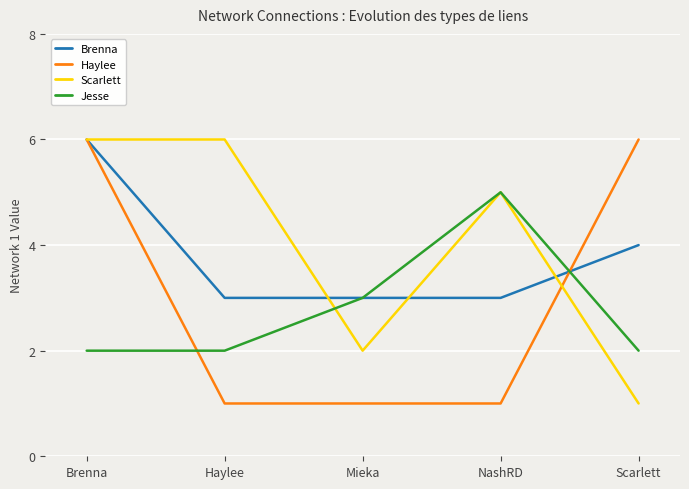

What position from the left is Brenna?

1